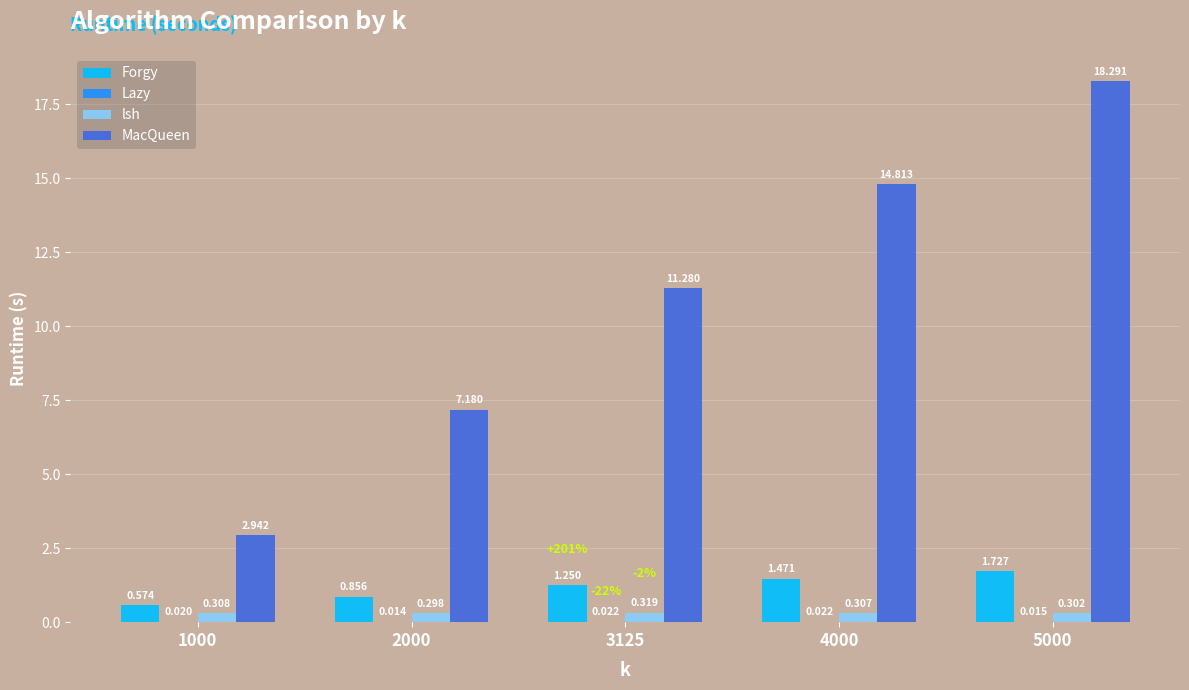

Between 1000 and 3125, which series saw the biggest shift?

MacQueen